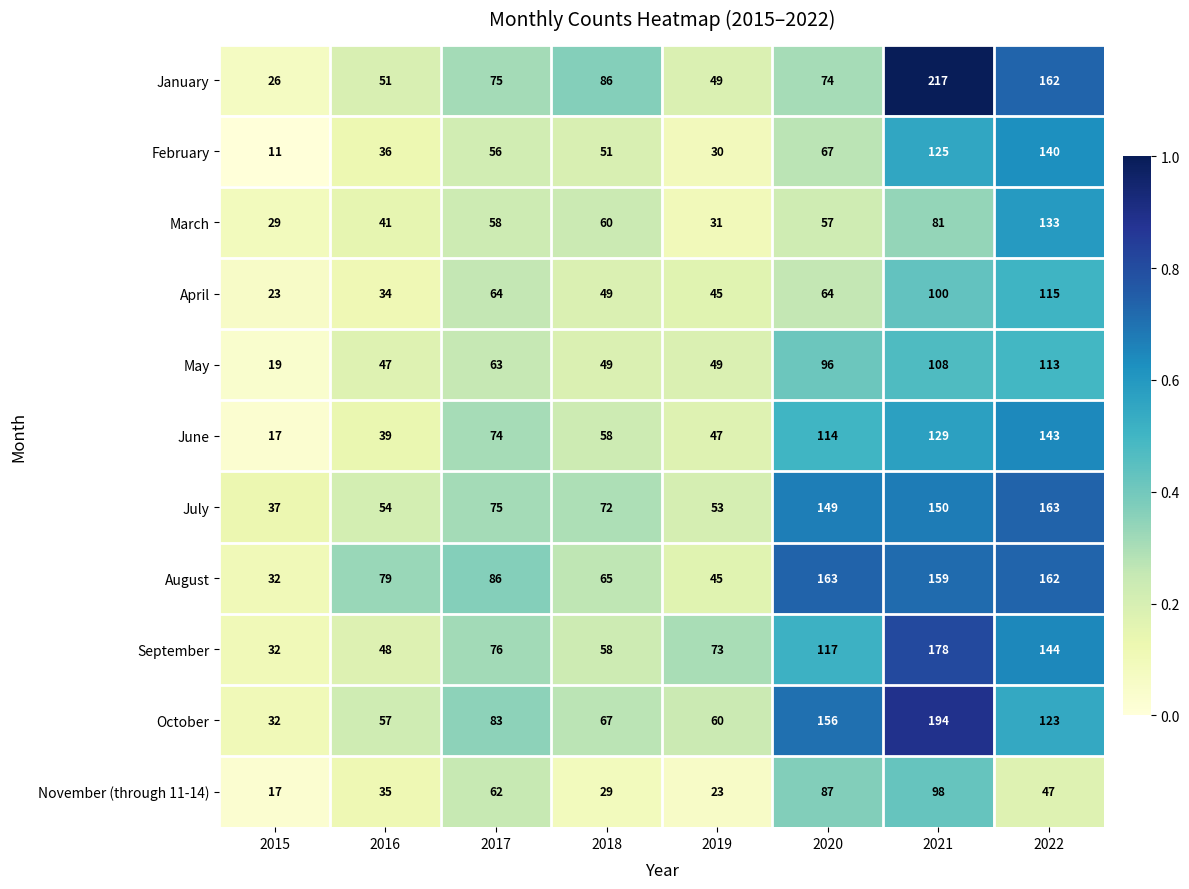

At which category is the sum across all series the highest?

2021